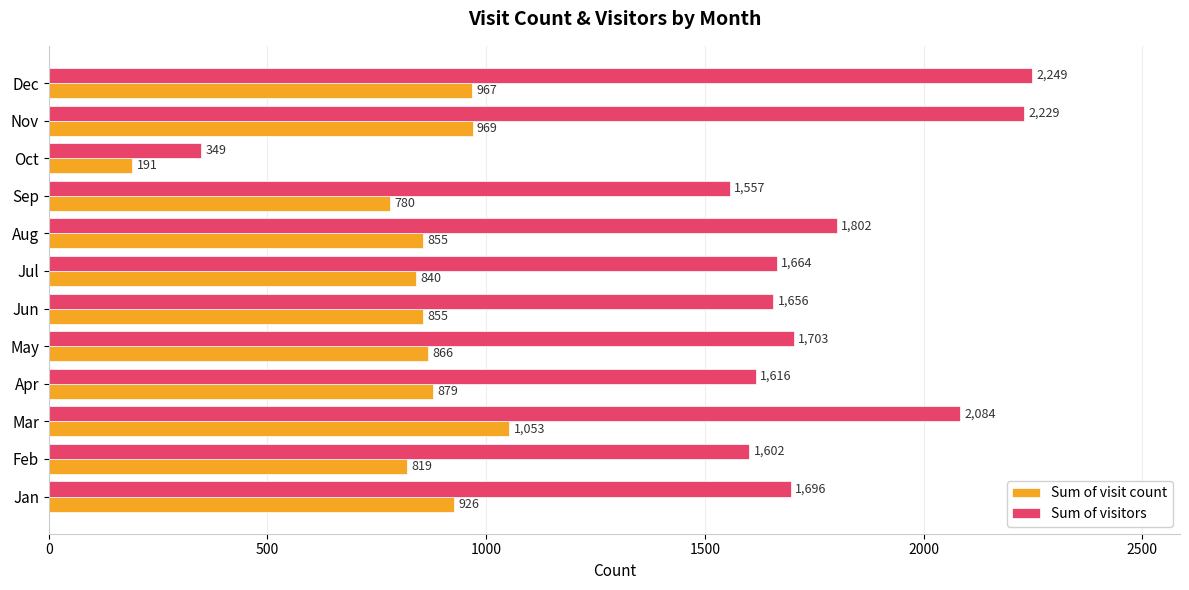

Where is Sum of visit count nearest to the value 622?

Sep